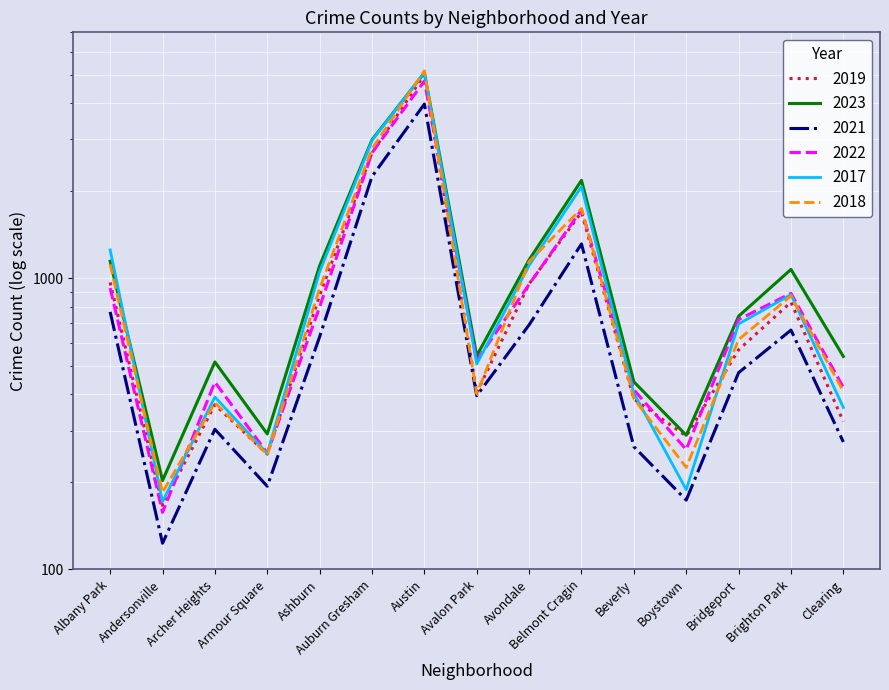

The value of 2018 at Auburn Gresham is 2787. True or false?

True